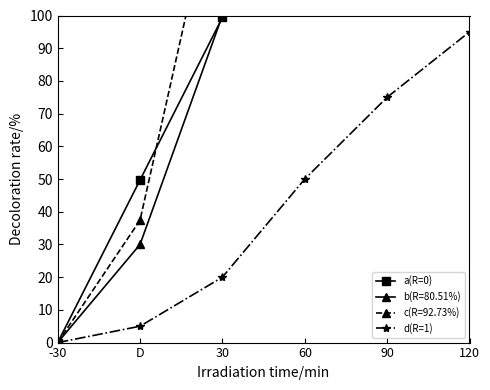

Rank the categories by d(R=1) value from lowest to highest.

-30, D, 30, 60, 90, 120